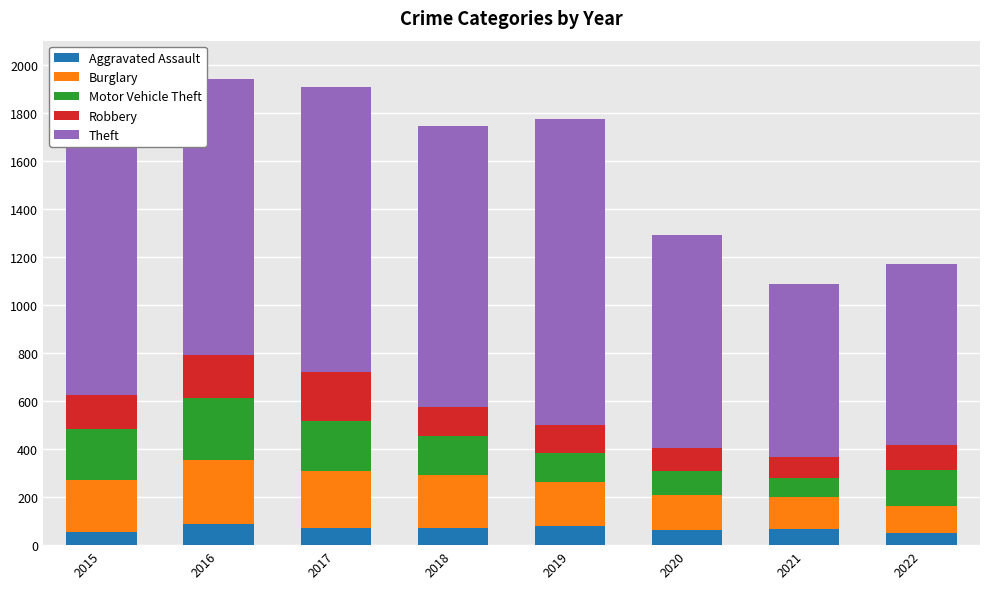

The Aggravated Assault series shows 80 at 2019. True or false?

True